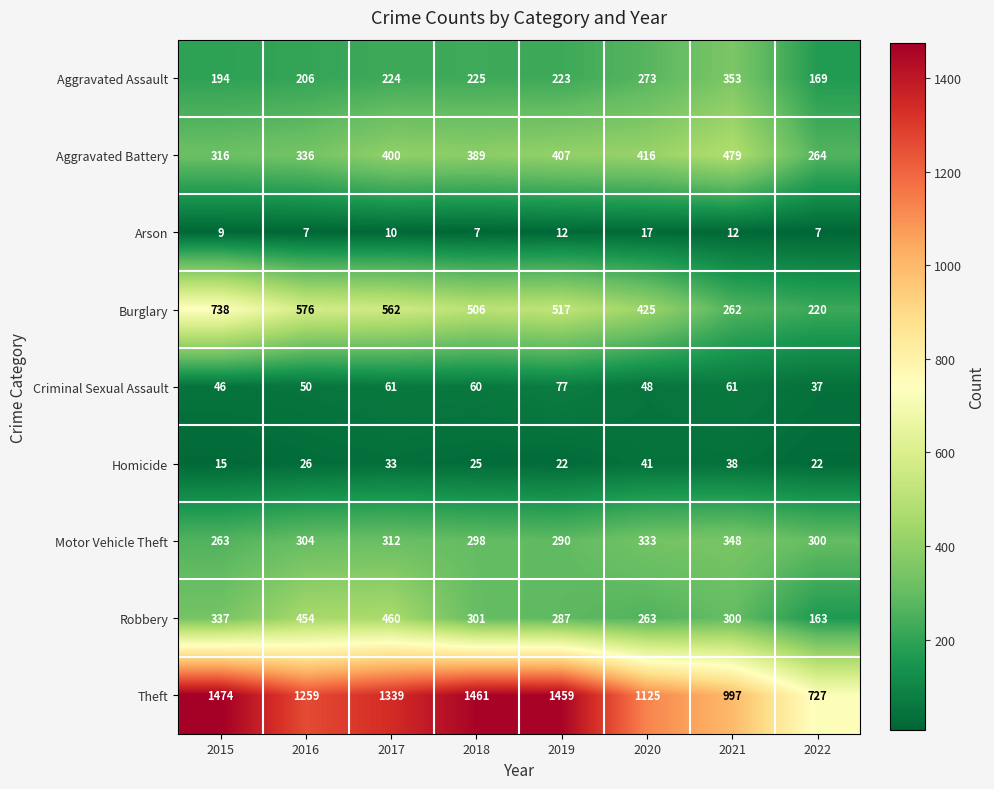

What is the maximum value shown in the chart?

1474